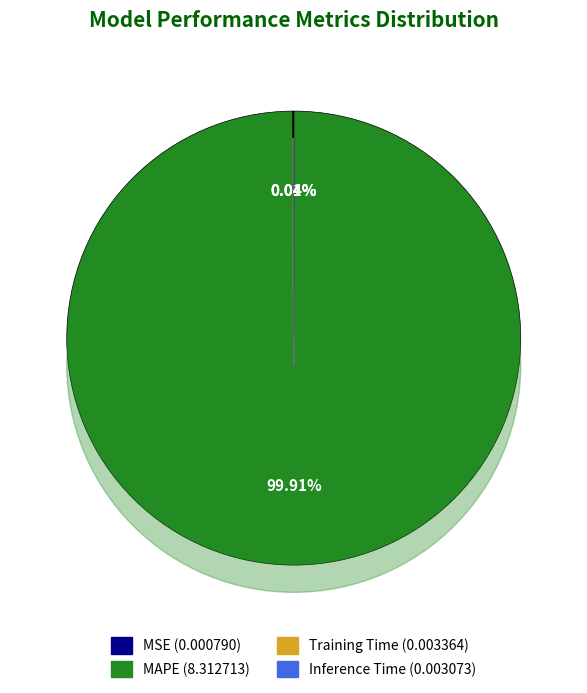

Is it true that MAPE is 86% of the pie?

False